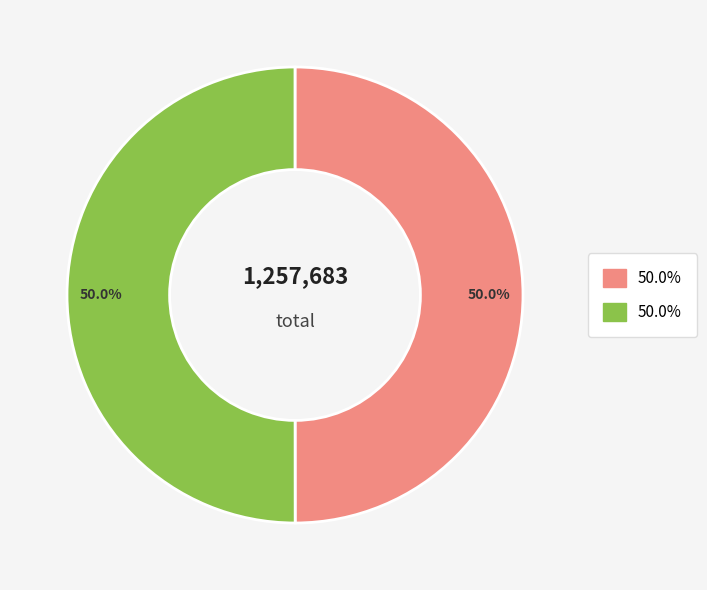

How many slices are in this pie chart?

2